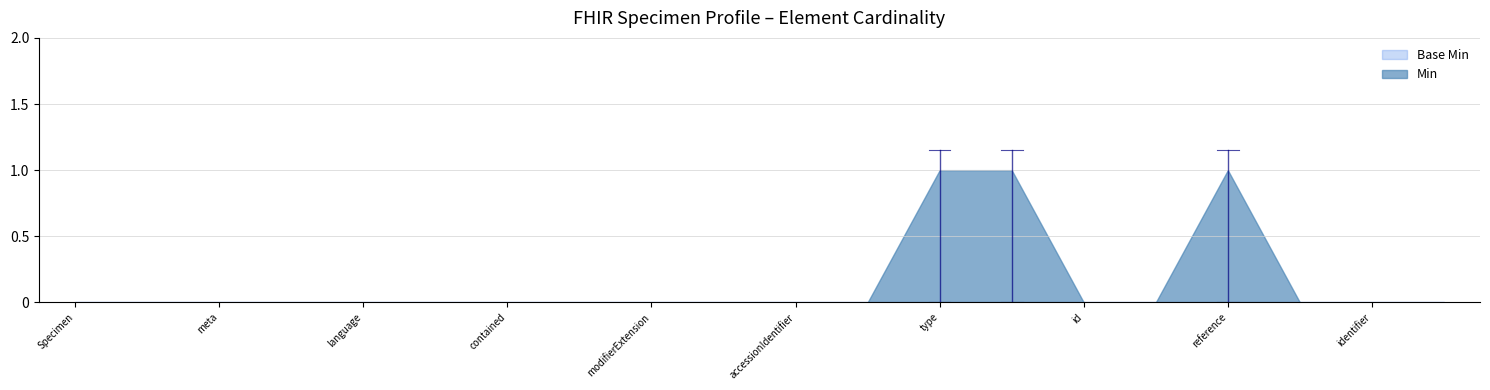

How many interior local peaks does the Min series have?

1